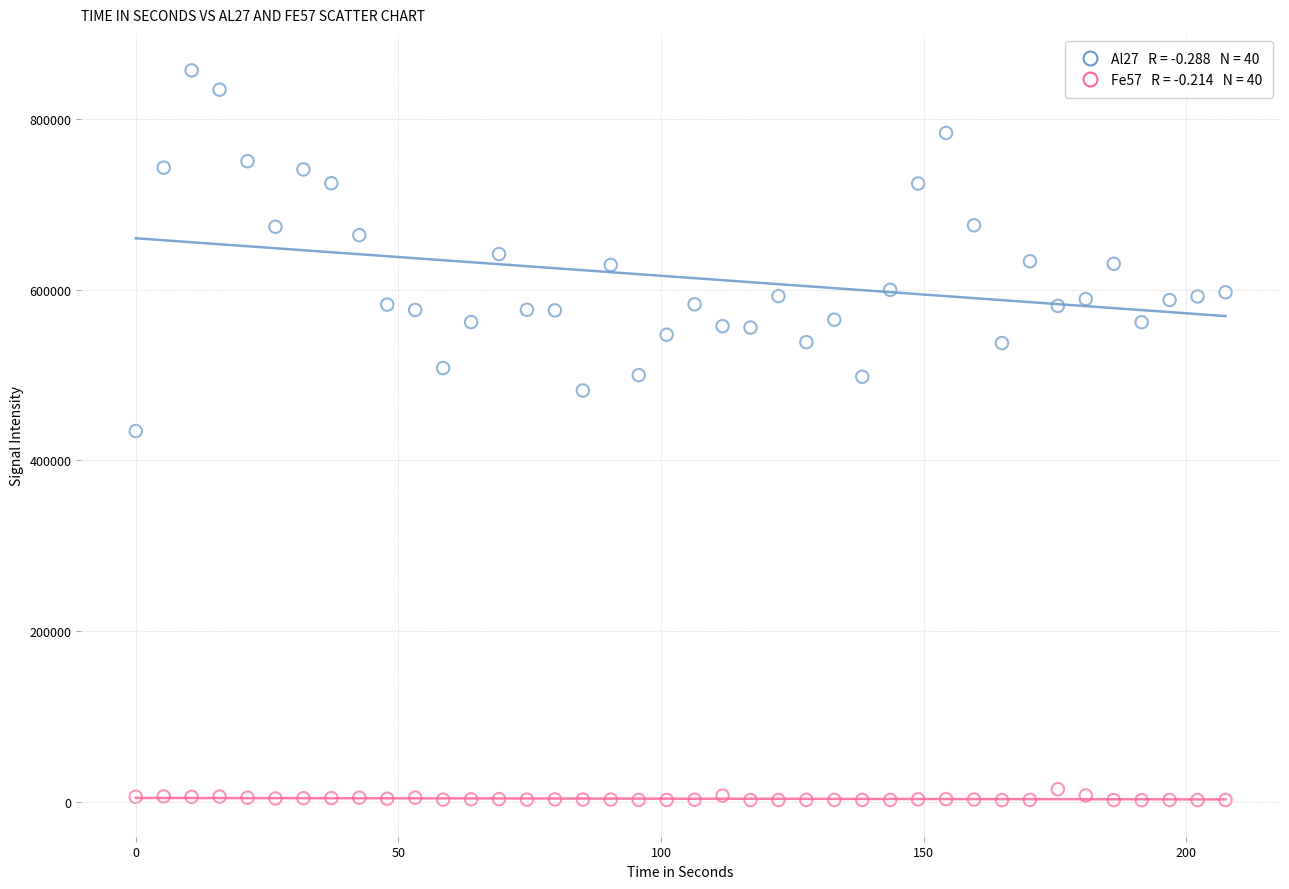

Across all data points, what is the range of X values (max minus min)?

207.5